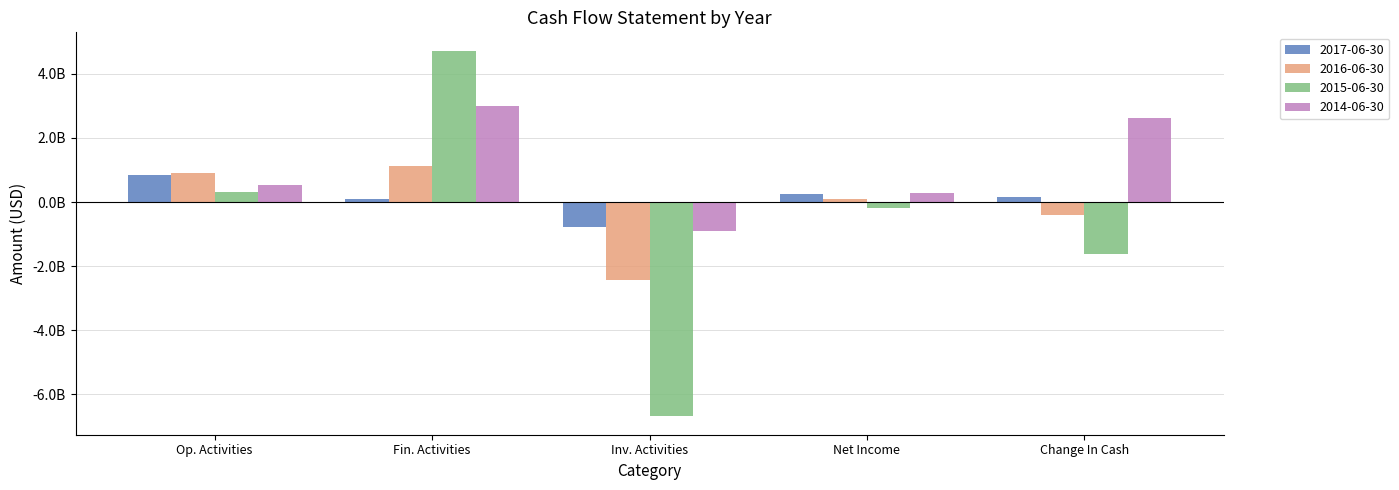

What are all the series names shown in the legend?

2017-06-30, 2016-06-30, 2015-06-30, 2014-06-30